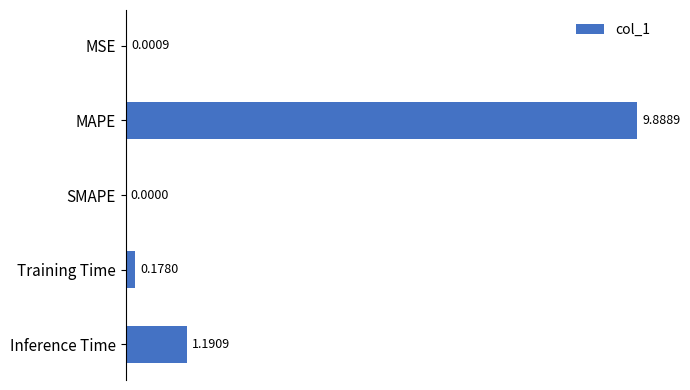

Count the number of data series in this chart.

1